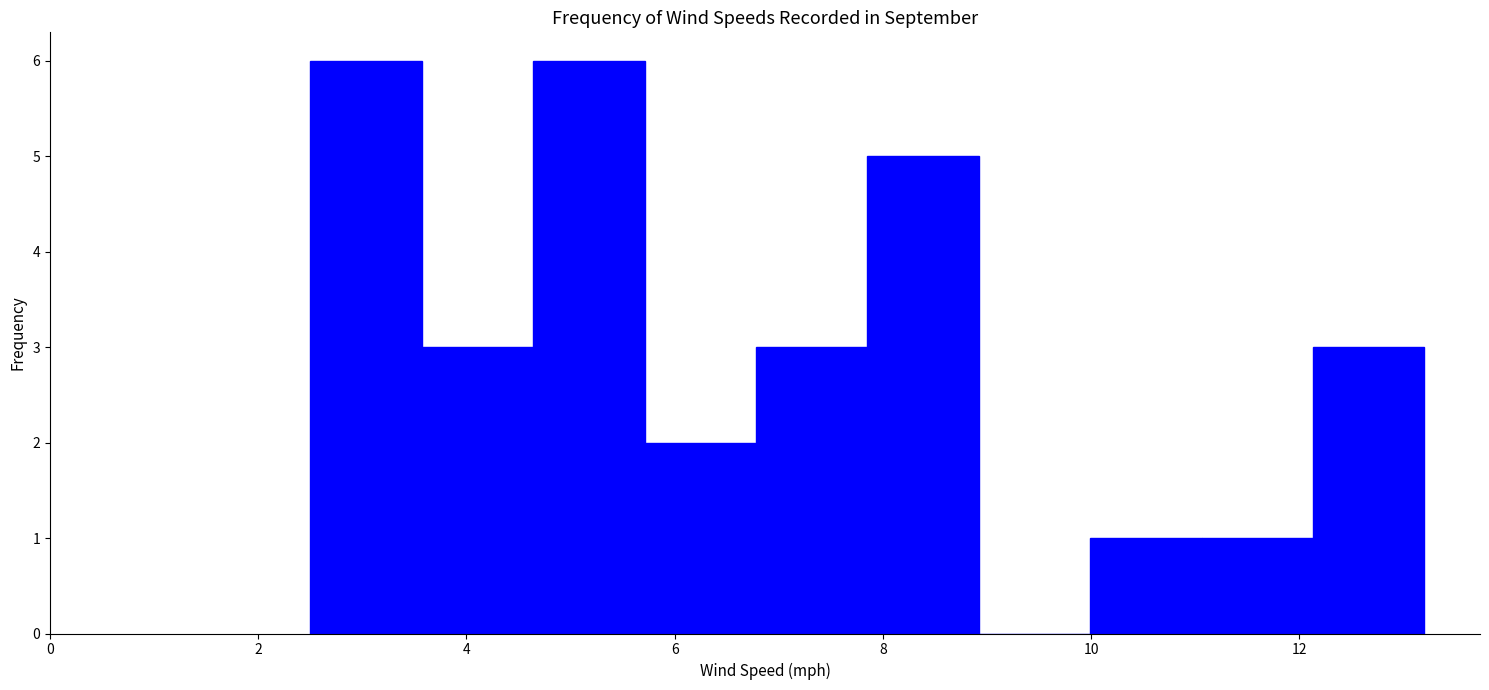

Reading left to right, list every bar in this chart as the range it spans on the x-axis followed by its height. Neither the bar edges nor the heights are printed on the chart, so give them approximately, as read against the axes.

2.6 to 3.6: 6
3.6 to 4.6: 3
4.6 to 5.8: 6
5.8 to 6.8: 2
6.8 to 7.8: 3
7.8 to 9.0: 5
9.0 to 10.0: 0
10.0 to 11.0: 1
11.0 to 12.2: 1
12.2 to 13.2: 3